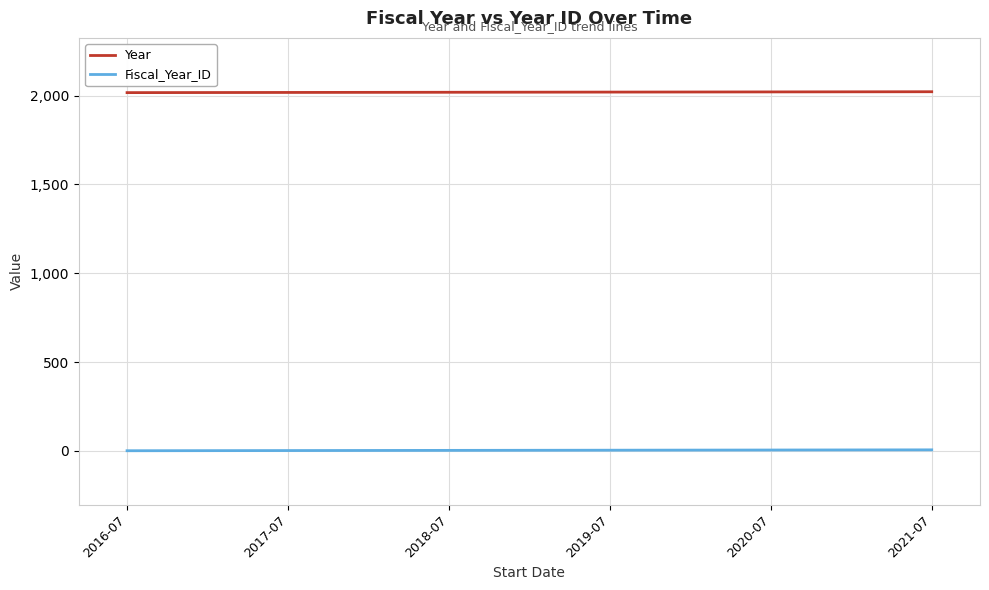

Is the value of Year at 2017-07 greater than the value of Fiscal_Year_ID at 2021-07?

Yes